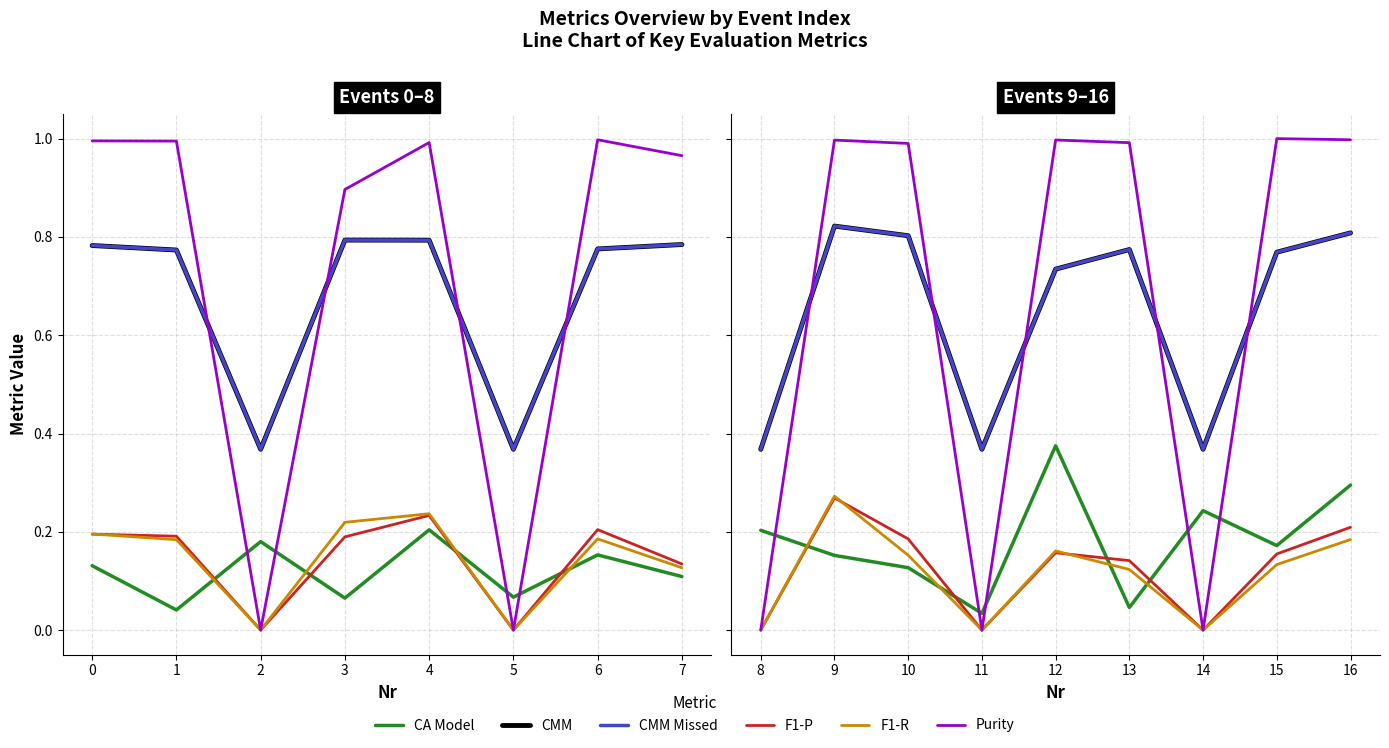

Is the value of Purity at 13 greater than the value of CMM at 11?

Yes